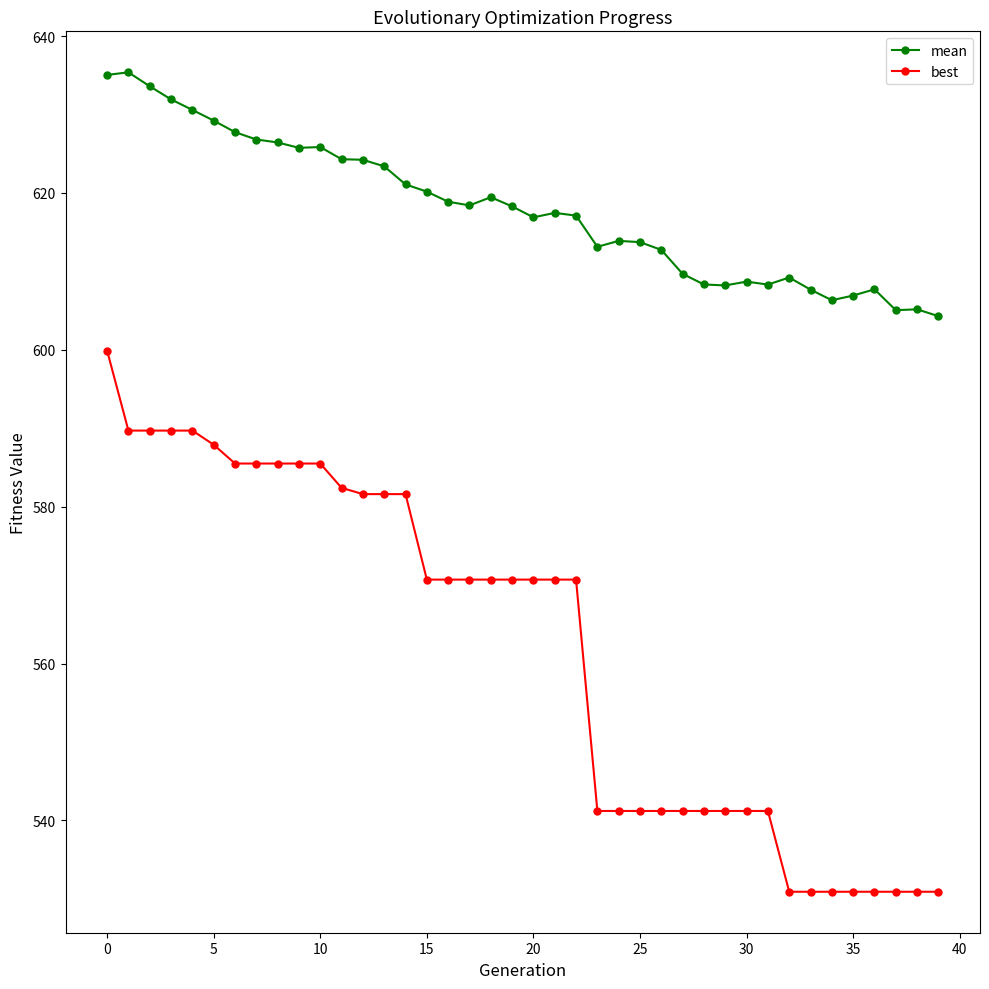

True or false: mean and best intersect in this chart.

False